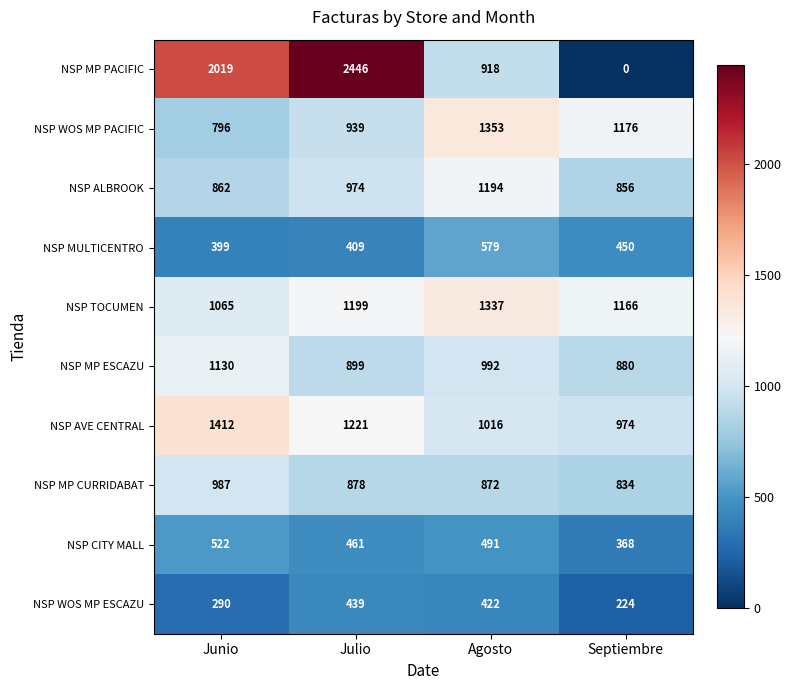

How many categories are shown in the chart?

4